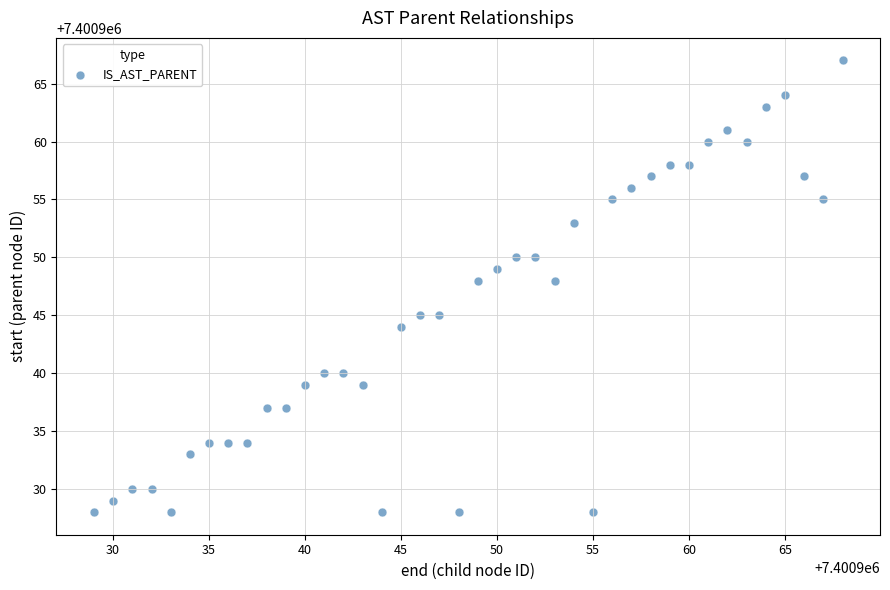

What is the range of Y values (max minus min)?

39